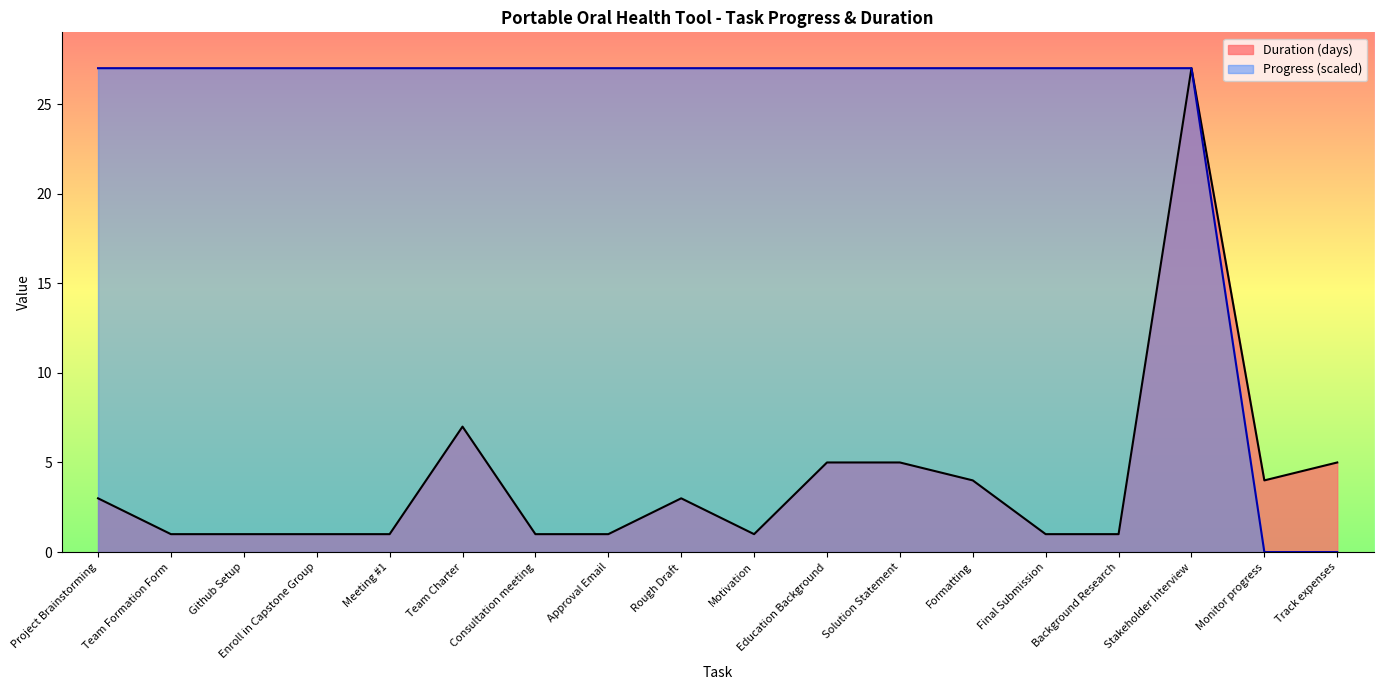

How many lines are shown in the chart?

2